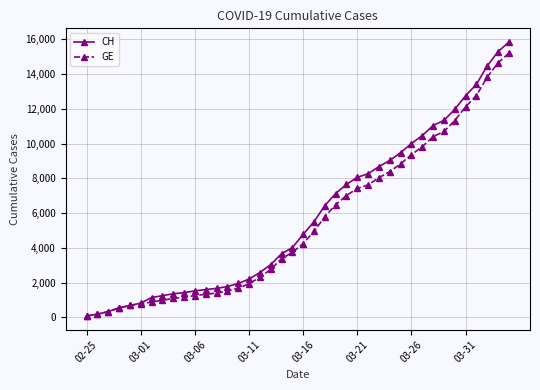

What is the greatest value displayed?

15850